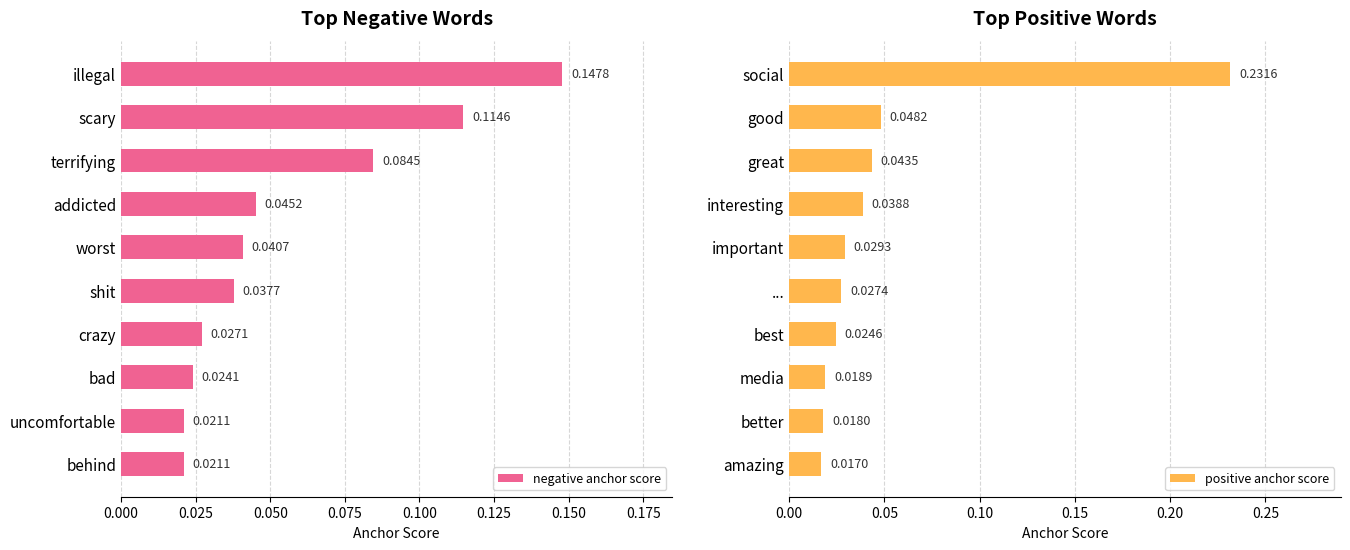

At which label does negative anchor score reach its peak?

illegal